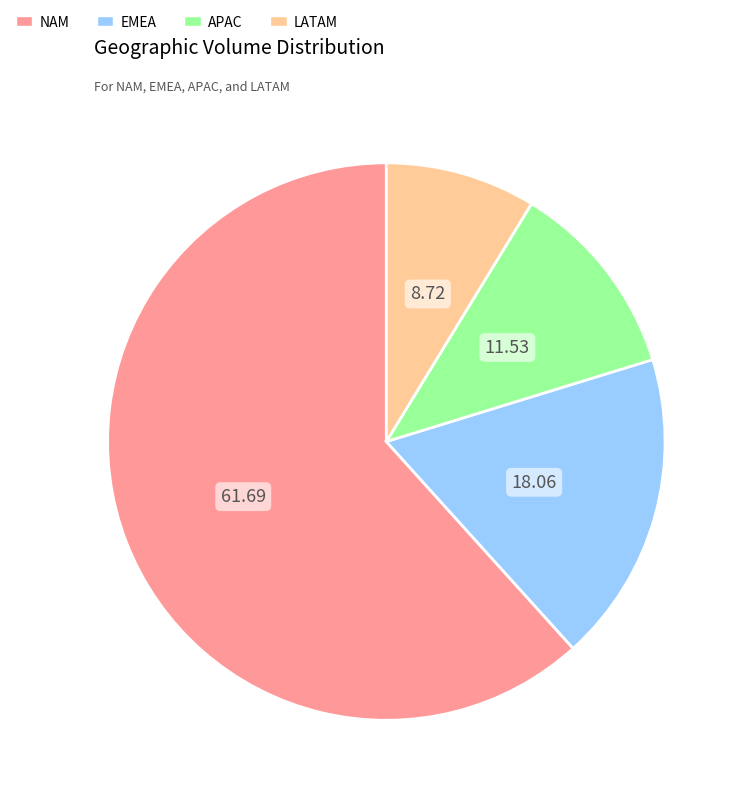

Approximately how many times larger is the value at EMEA compared to NAM?

0.3